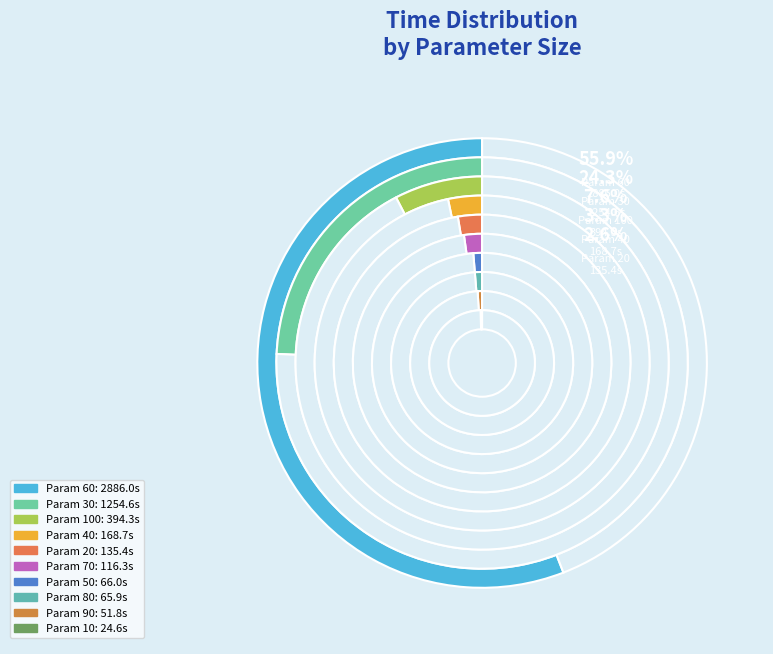

What is the change in value from 30 to 100?

-860.3